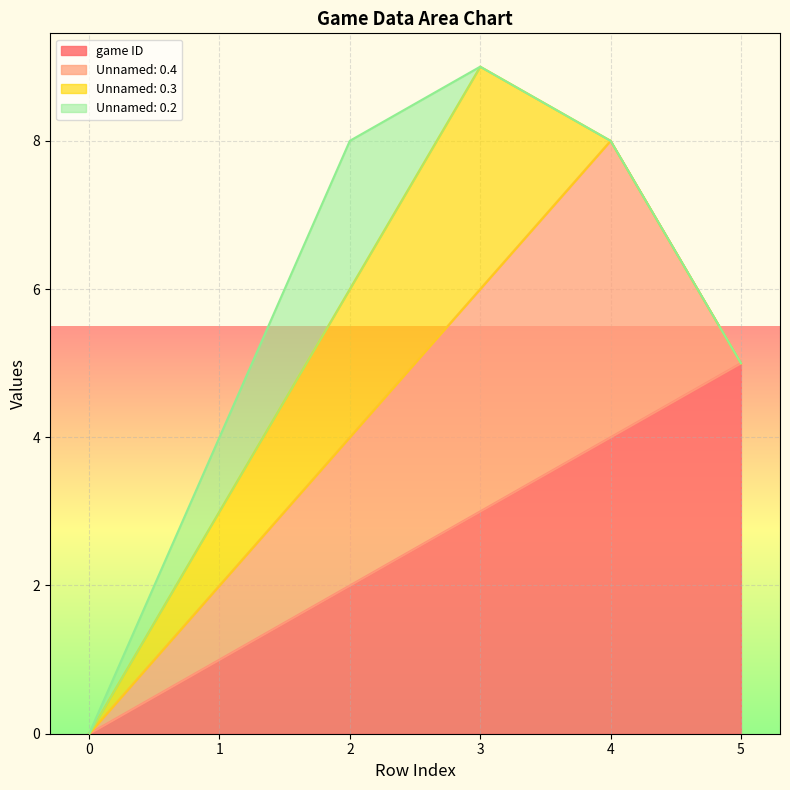

How many lines are shown in the chart?

4